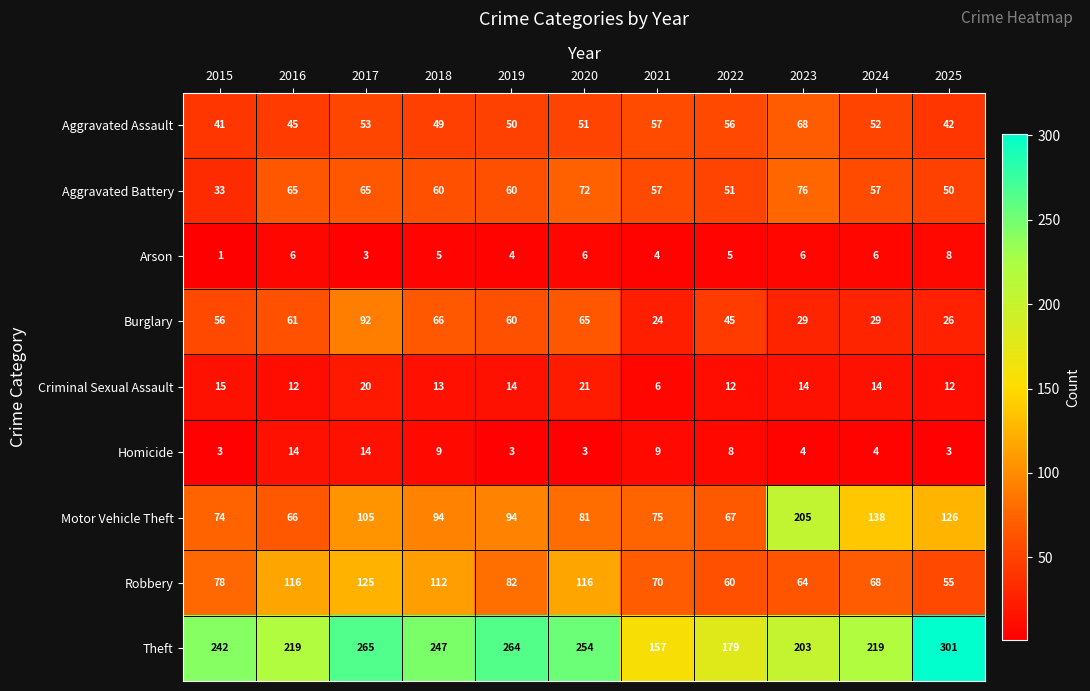

Rank the series by their maximum value, from lowest to highest.

Arson, Homicide, Criminal Sexual Assault, Aggravated Assault, Aggravated Battery, Burglary, Robbery, Motor Vehicle Theft, Theft